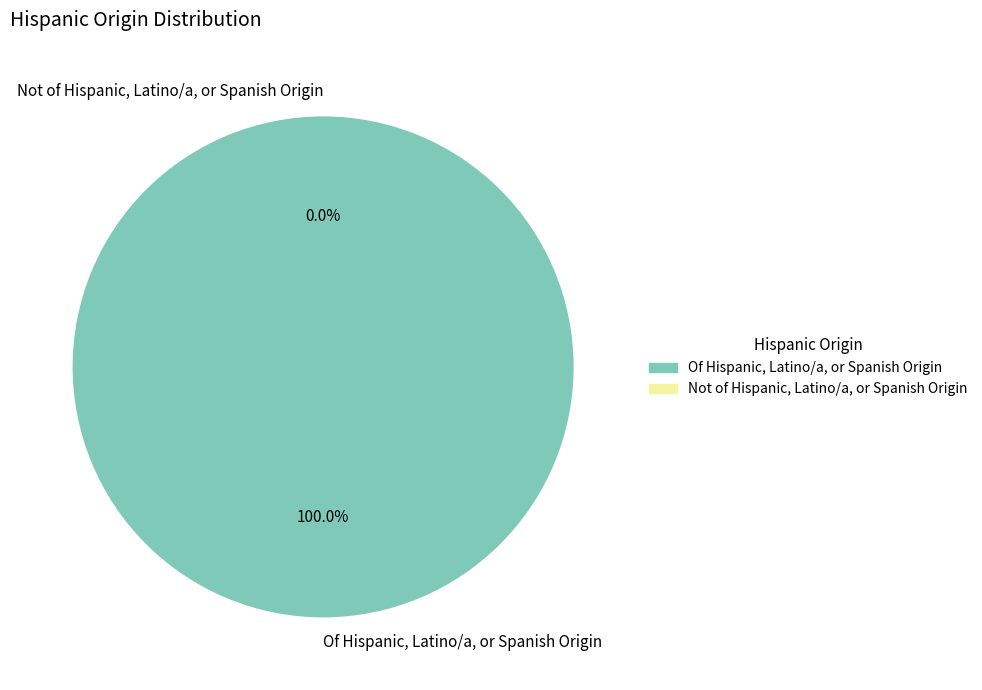

How many slices are in this pie chart?

2